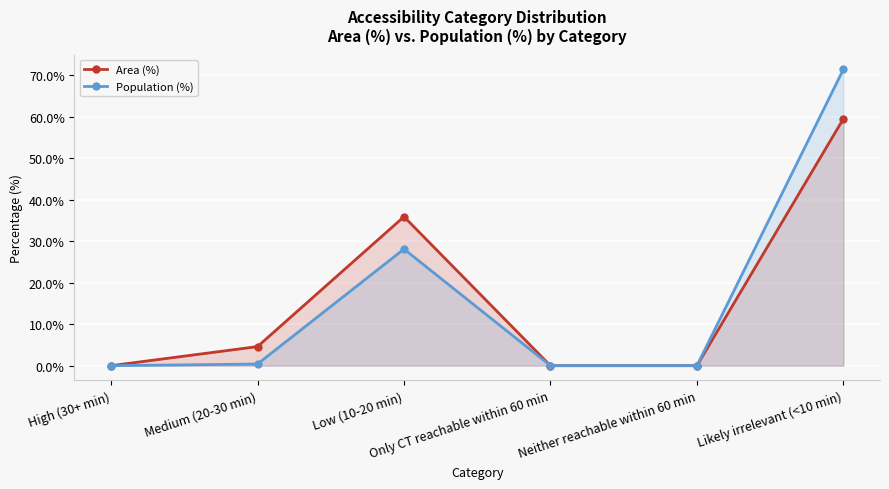

What is the difference between the Population (%) values at Low (10-20 min) and Medium (20-30 min)?

27.7